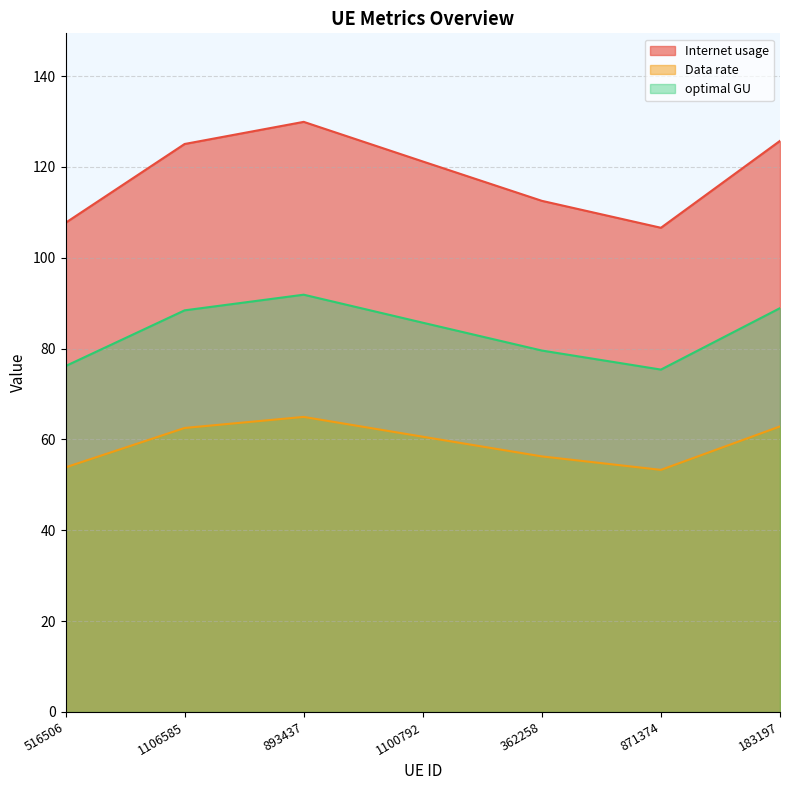

What is the difference between the second highest and second lowest values in the optimal GU series?

12.8